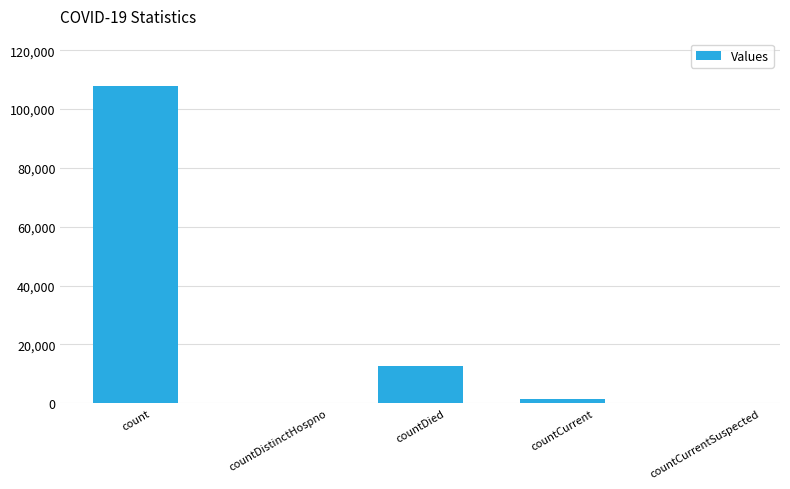

Where is the data nearest to the value 53869?

countDied